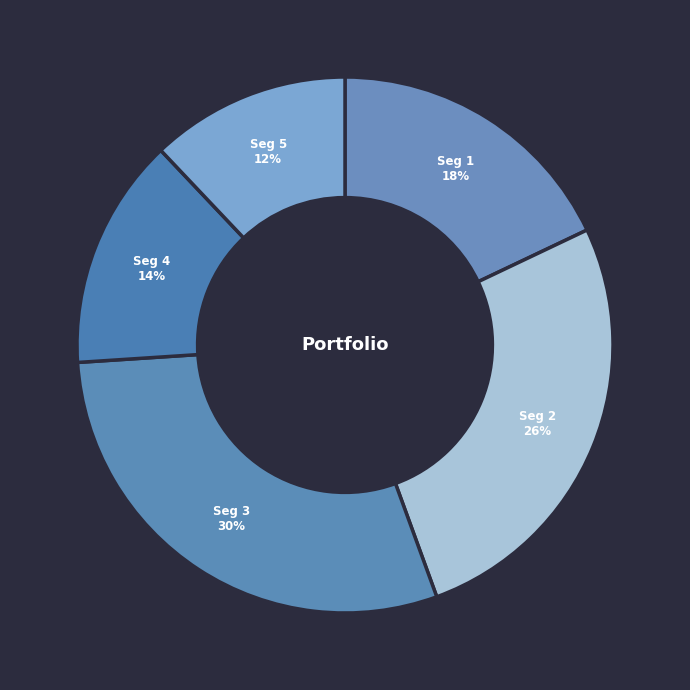

Which slice is the smallest?

signal segment 5